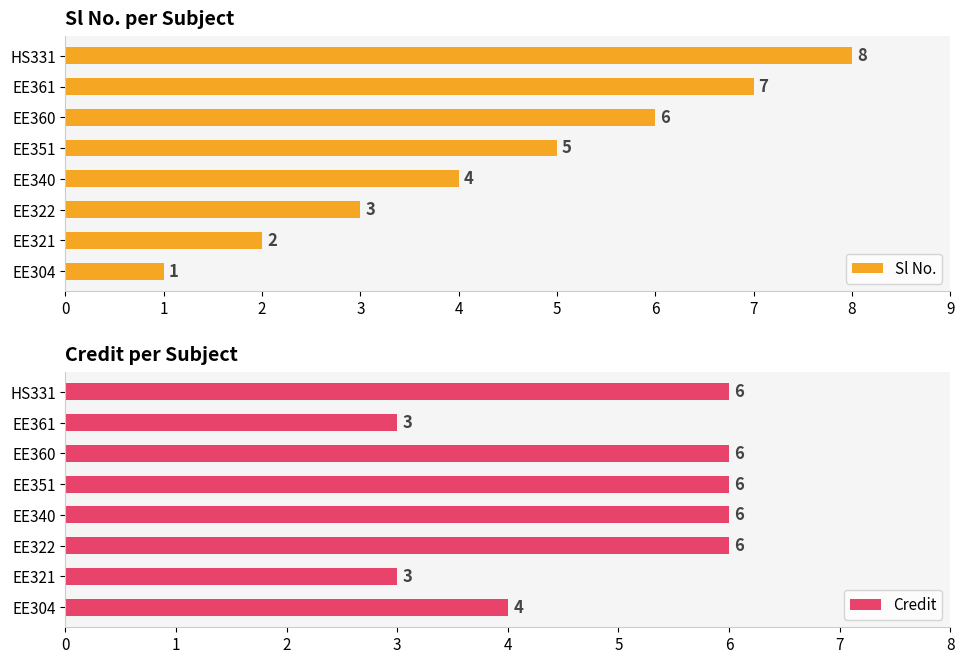

List the series in order of their peak value, lowest first.

Credit, Sl No.